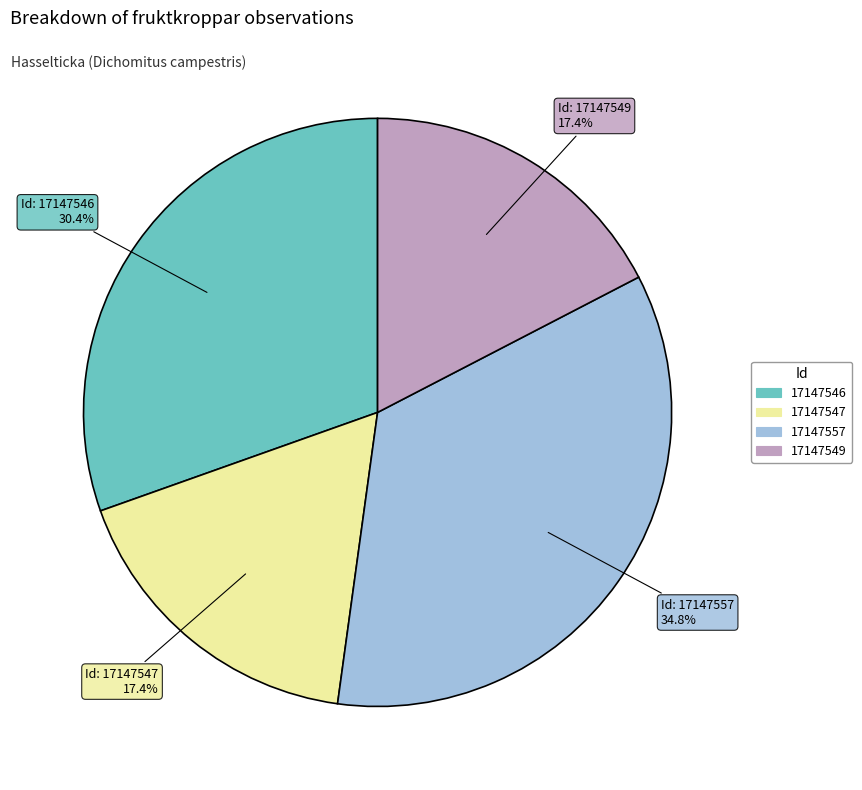

True or false: 17147549 accounts for 28% of the total.

False